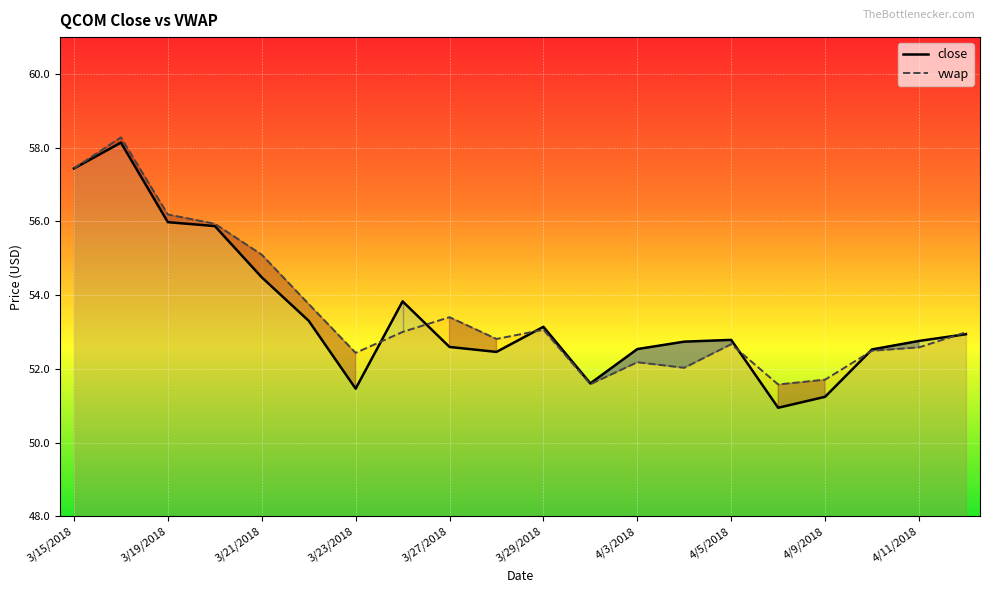

How many data points in close are less than 52?

4